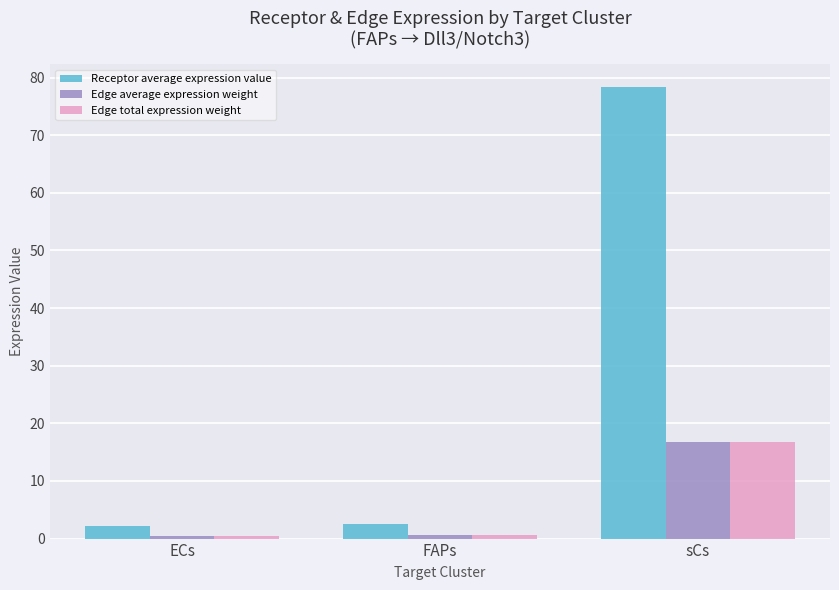

Which series changed the most between FAPs and sCs?

Receptor average expression value